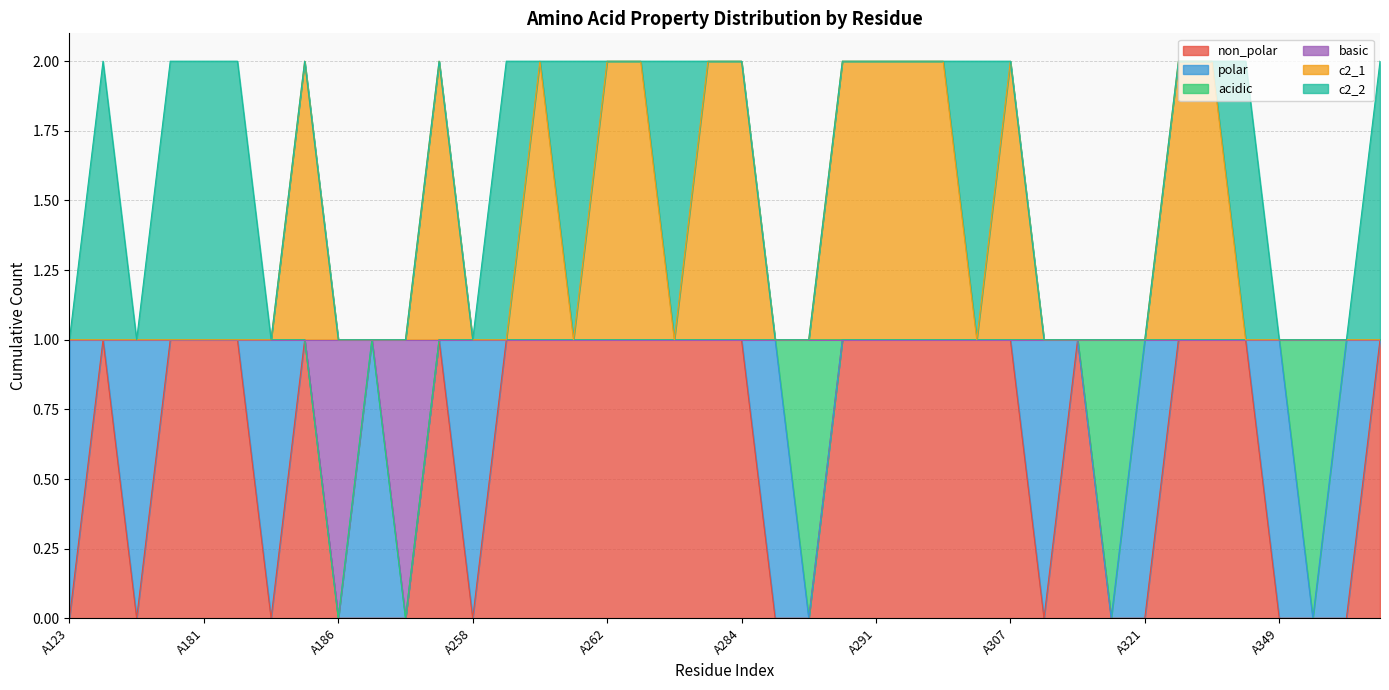

How many categories are shown in the chart?

40